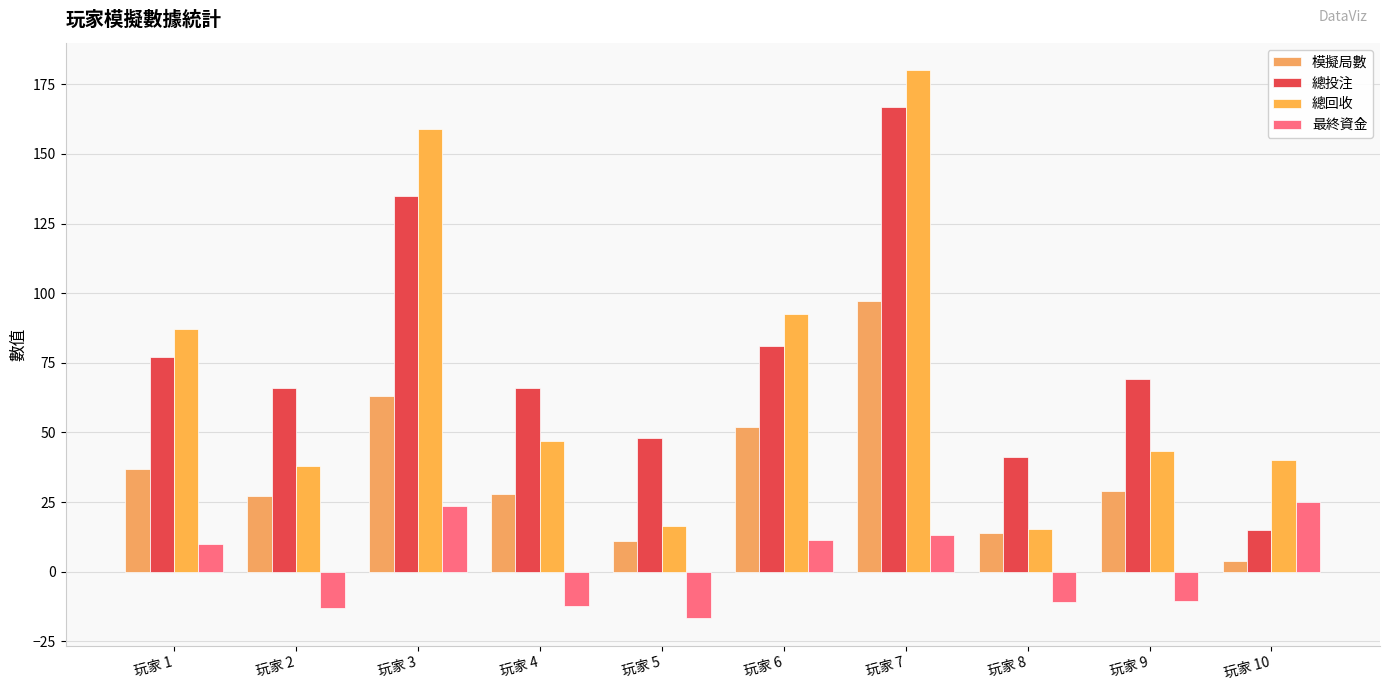

Reading left to right, list all the values displayed in this chart.

模擬局數: 37.0	27.0	63.0	28.0	11.0	52.0	97.0	14.0	29.0	4.0
總投注: 77.0	66.0	135.0	66.0	48.0	81.0	167.0	41.0	69.0	15.0
總回收: 87.0	38.0	158.8	46.8	16.2	92.5	180.0	15.2	43.5	40.0
最終資金: 10.0	-13.0	23.8	-12.2	-16.8	11.5	13.0	-10.8	-10.5	25.0